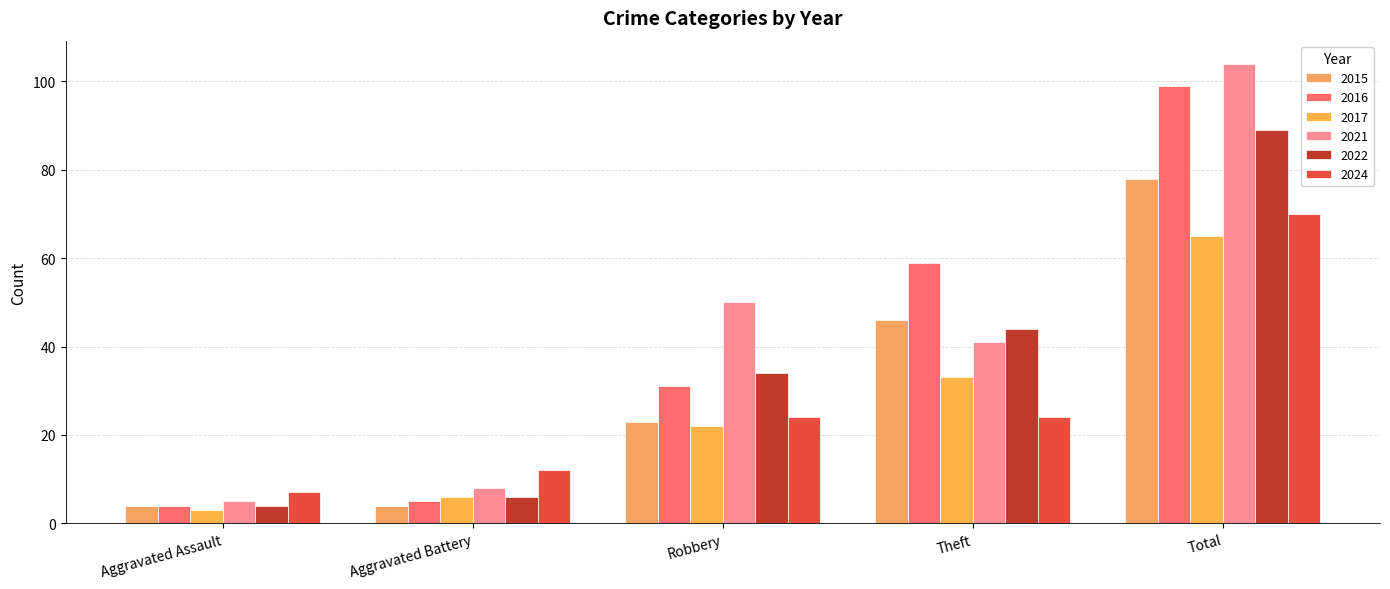

How many bars are there in each group?

6